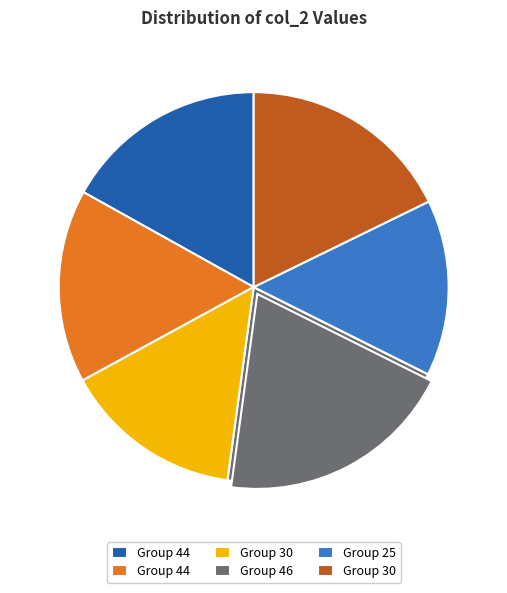

Between 30 and 30, which is larger?

30